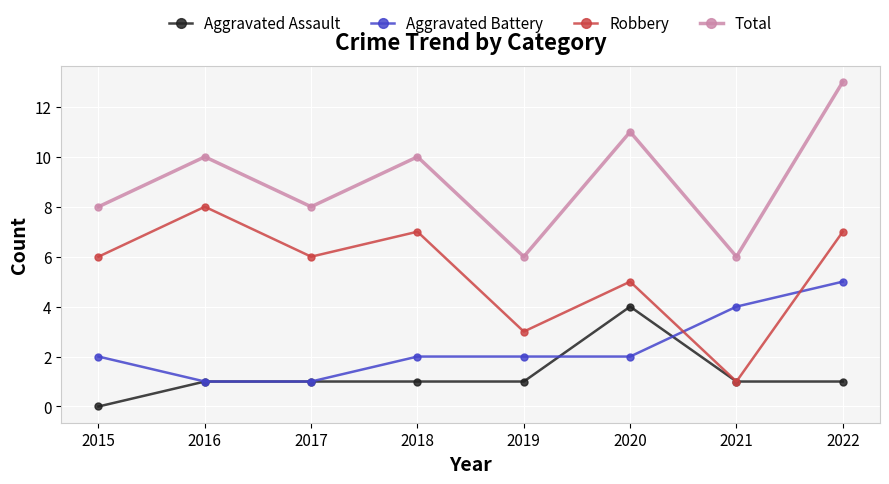

True or false: Aggravated Battery and Total cross at least once.

False